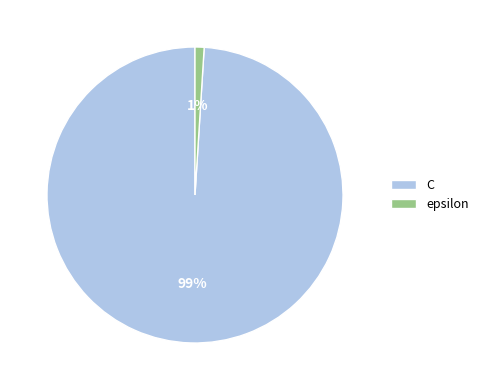

How many slices are in this pie chart?

2